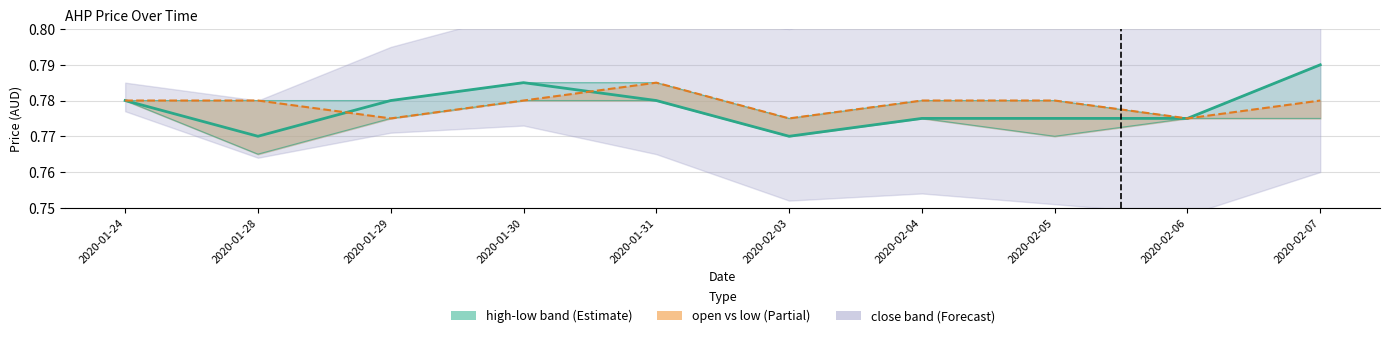

What position from the right is 2020-02-05?

3